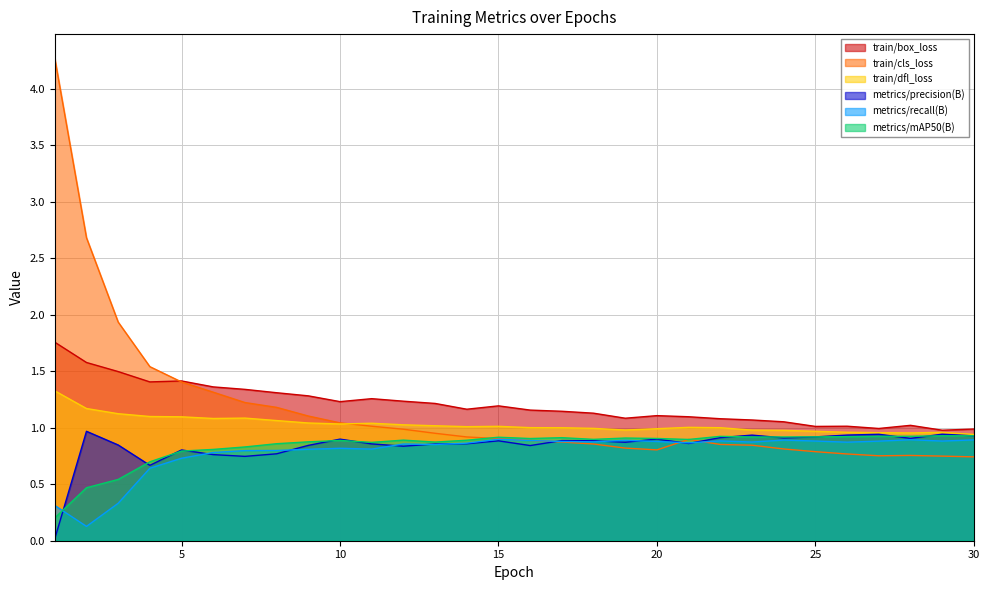

Rank the series by their maximum value, from lowest to highest.

metrics/recall(B), metrics/mAP50(B), metrics/precision(B), train/dfl_loss, train/box_loss, train/cls_loss